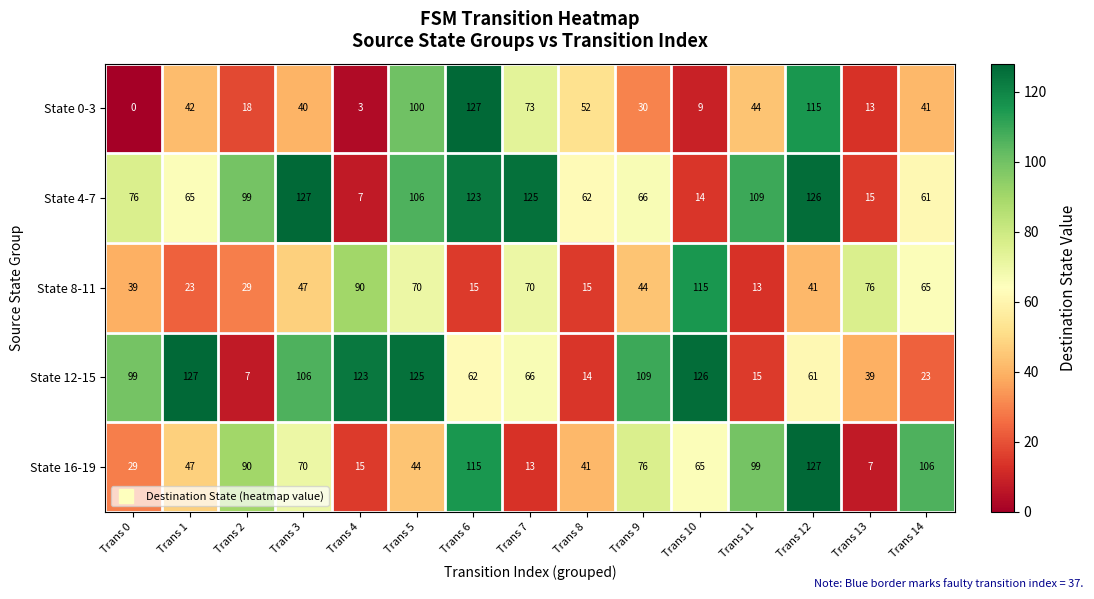

At which category is the sum across all series the highest?

Trans 12